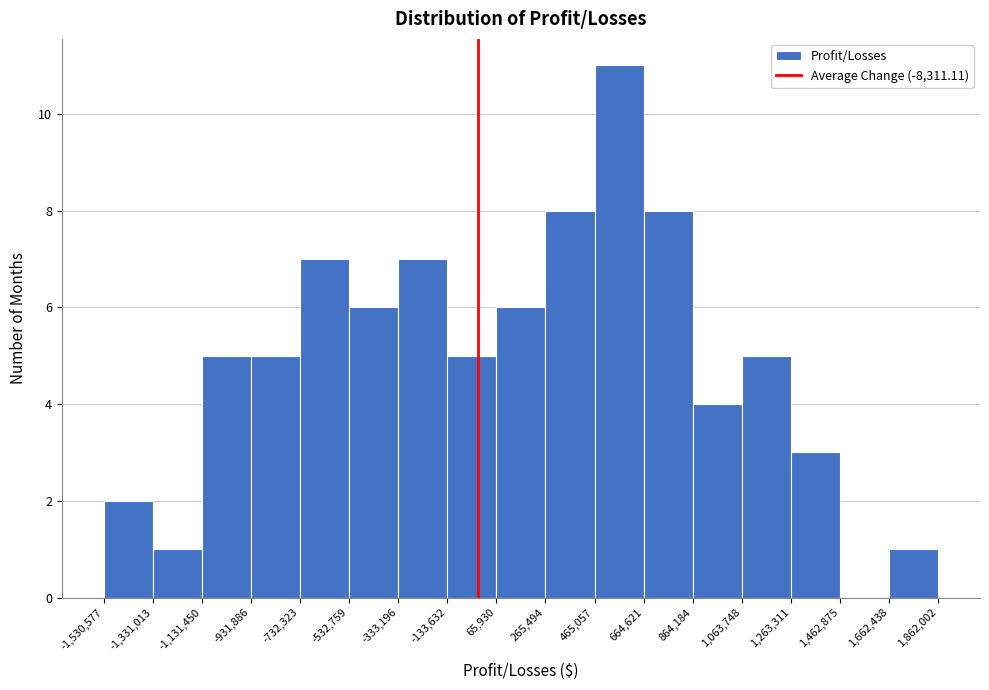

Reading left to right, list every bar in this chart as the range it spans on the x-axis followed by its height. The values are not printed on the chart, so give them approximately, as read against the axis.

-1,530,577 to -1,331,013: 2
-1,331,013 to -1,131,450: 1
-1,131,450 to -931,886: 5
-931,886 to -732,323: 5
-732,323 to -532,759: 7
-532,759 to -333,196: 6
-333,196 to -133,632: 7
-133,632 to 65,930: 5
65,930 to 265,494: 6
265,494 to 465,057: 8
465,057 to 664,621: 11
664,621 to 864,184: 8
864,184 to 1,063,748: 4
1,063,748 to 1,263,311: 5
1,263,311 to 1,462,875: 3
1,462,875 to 1,662,438: 0
1,662,438 to 1,862,002: 1